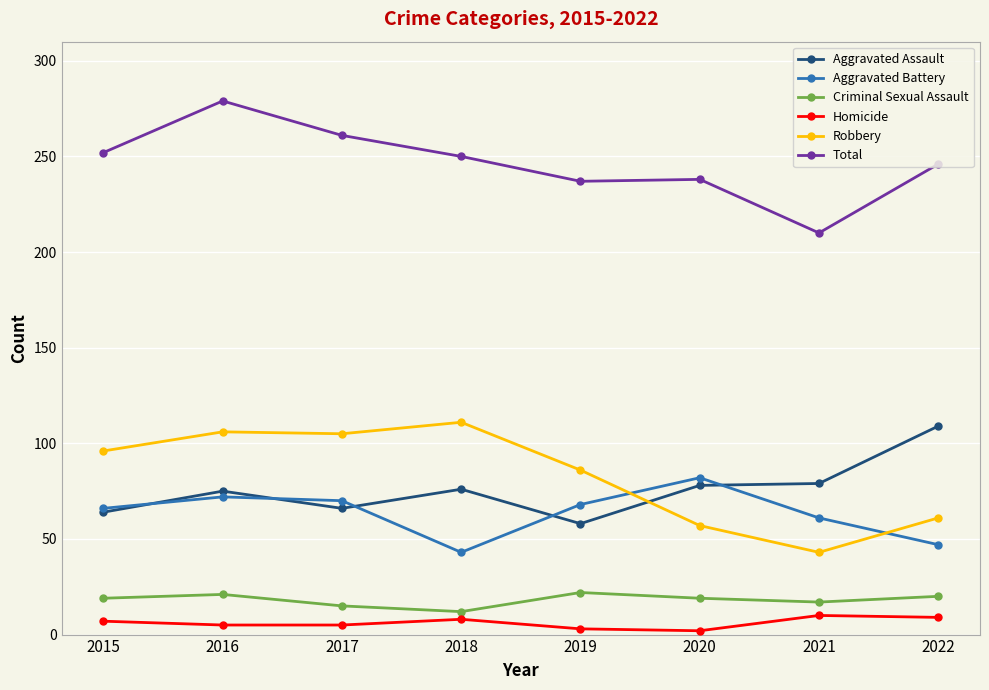

What is the spread (max minus min) of values at 2017?

256